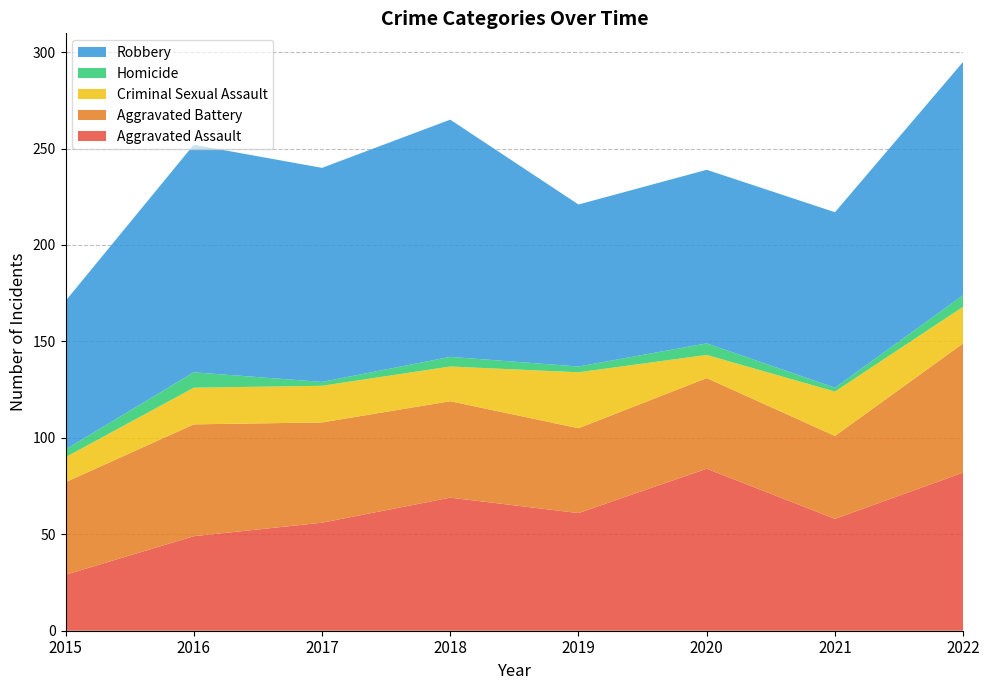

Reading left to right, extract all data points from this chart.

Aggravated Assault: 2015=29	2016=49	2017=56	2018=69	2019=61	2020=84	2021=58	2022=82
Aggravated Battery: 2015=48	2016=58	2017=52	2018=50	2019=44	2020=47	2021=43	2022=67
Criminal Sexual Assault: 2015=13	2016=19	2017=19	2018=18	2019=29	2020=12	2021=23	2022=19
Homicide: 2015=4	2016=8	2017=2	2018=5	2019=3	2020=6	2021=2	2022=6
Robbery: 2015=77	2016=118	2017=111	2018=123	2019=84	2020=90	2021=91	2022=121